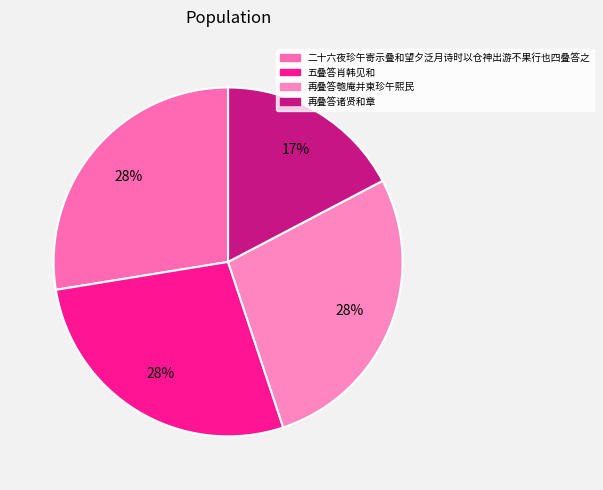

To the nearest percent, what is the combined percentage of 五叠答肖韩见和 and 二十六夜珍午寄示叠和望夕泛月诗时以仓神出游不果行也四叠答之?

55%